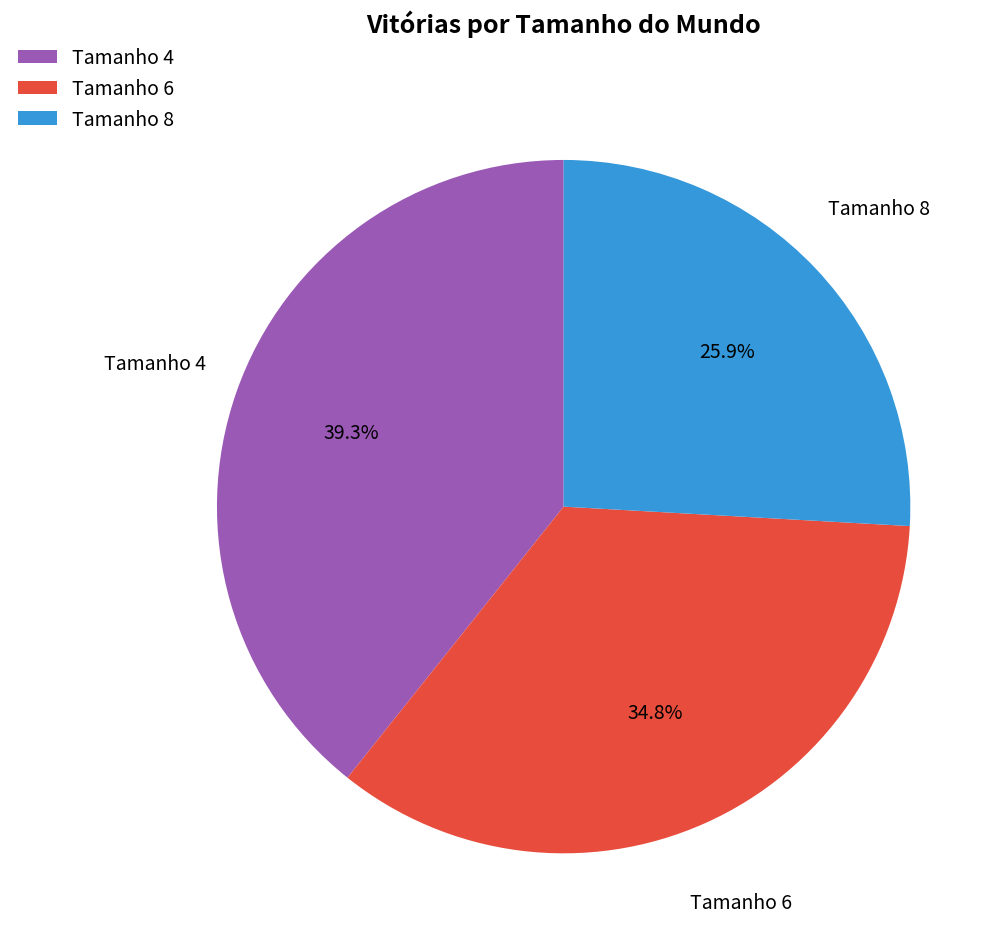

How many slices are in this pie chart?

3